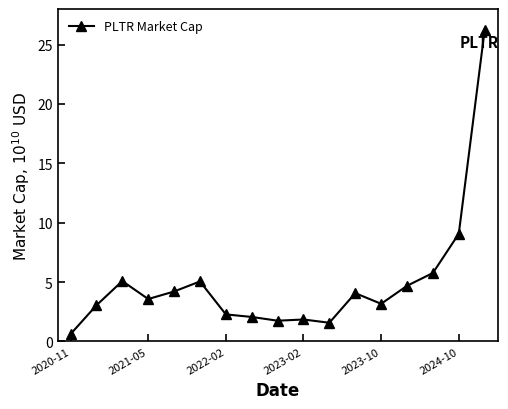

How many lines are shown in the chart?

1